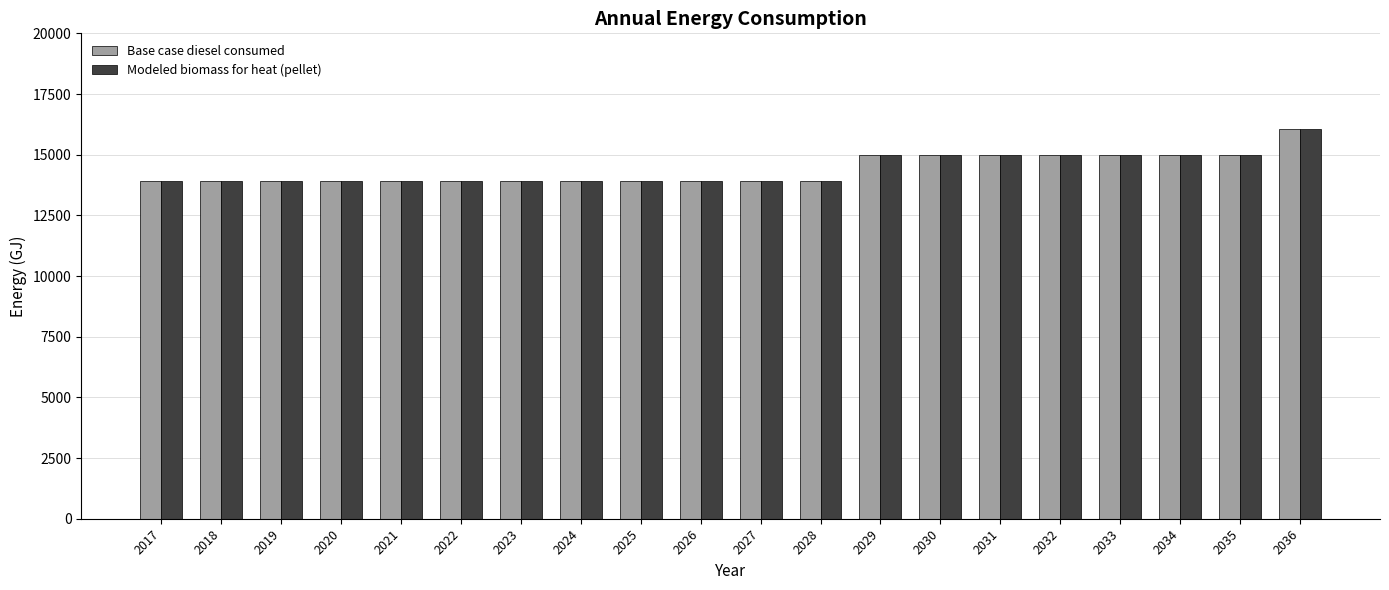

Is it true that Modeled biomass for heat (pellet) equals 5502 at 2032?

False